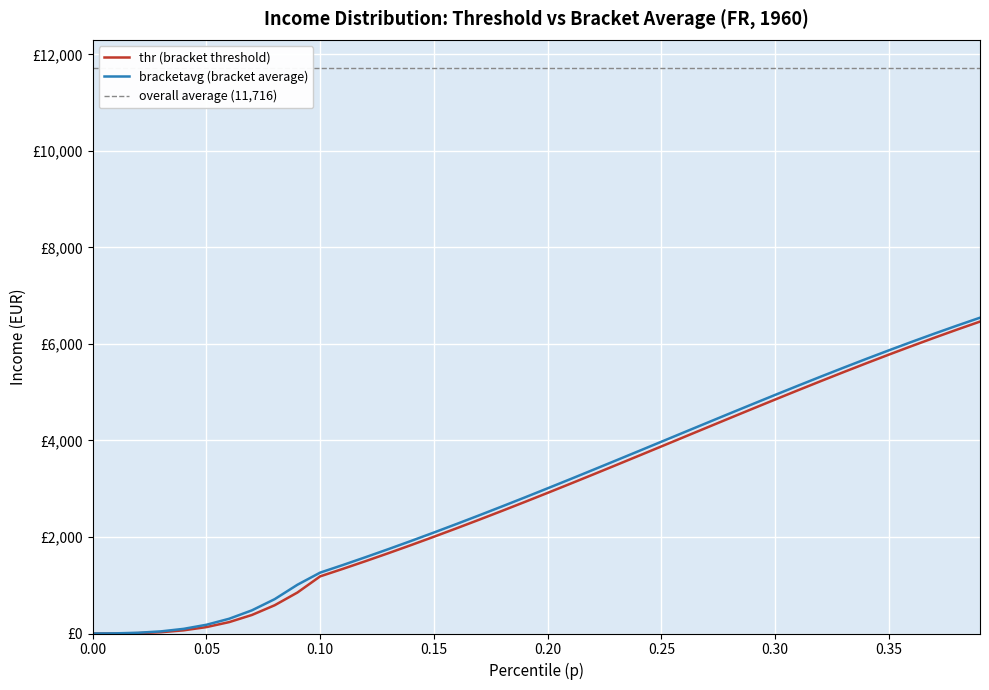

The bracketavg series shows 4.7 at 0.01. True or false?

False